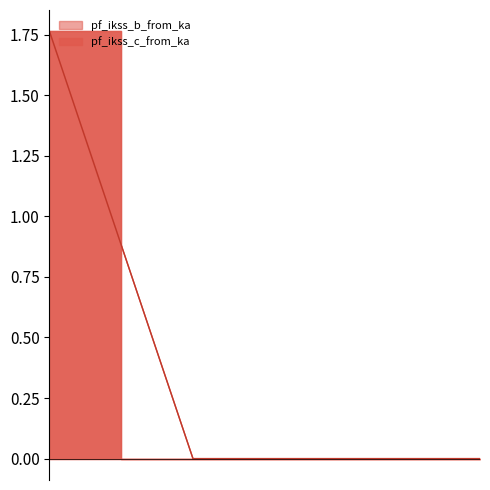

At which category is the sum across all series the highest?

Line_0